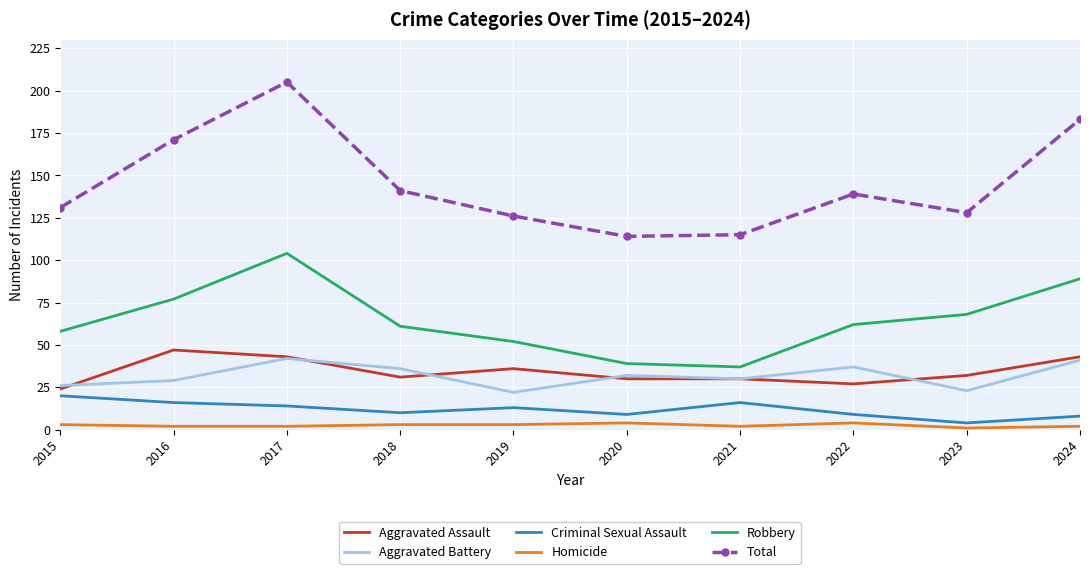

Is it true that Robbery equals 33 at 2022?

False